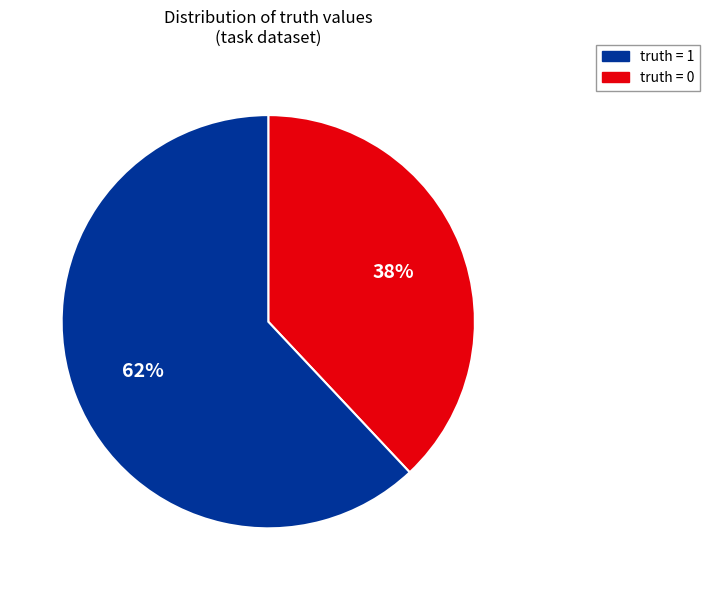

To the nearest percent, what is the average slice percentage?

50%